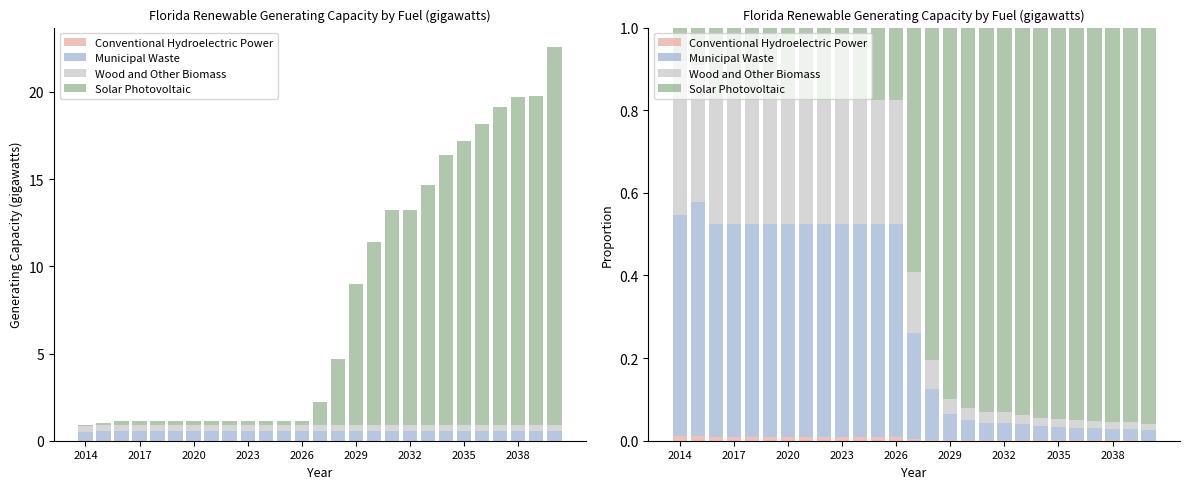

What is the difference between the highest and lowest values at 2017?

0.6